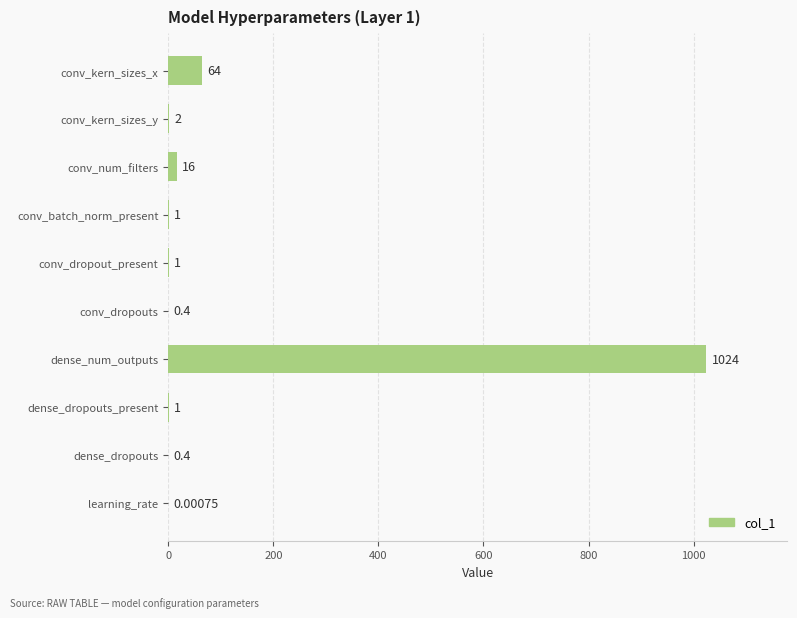

Count the number of categories in the chart.

10